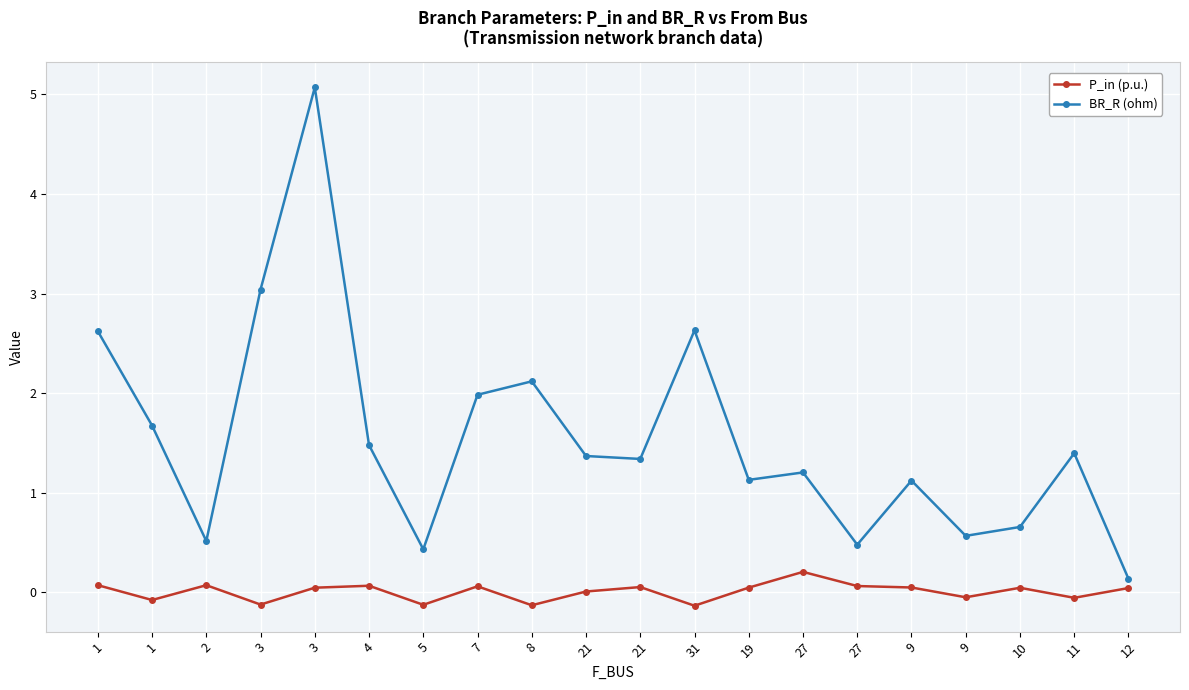

True or false: P_in (p.u.) has a value of 0.1 at 4.

True